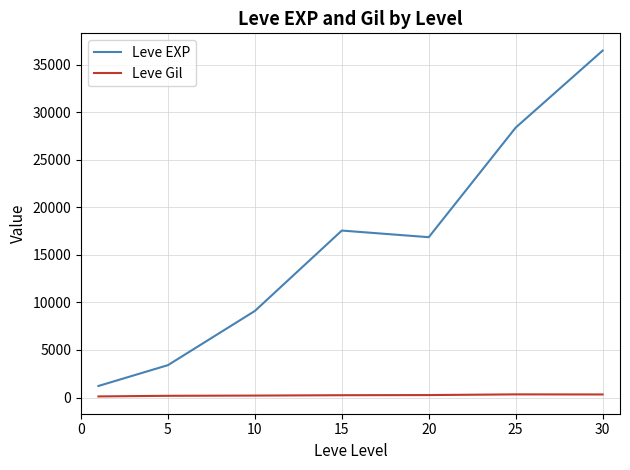

Which series has the largest total across all categories?

Leve EXP